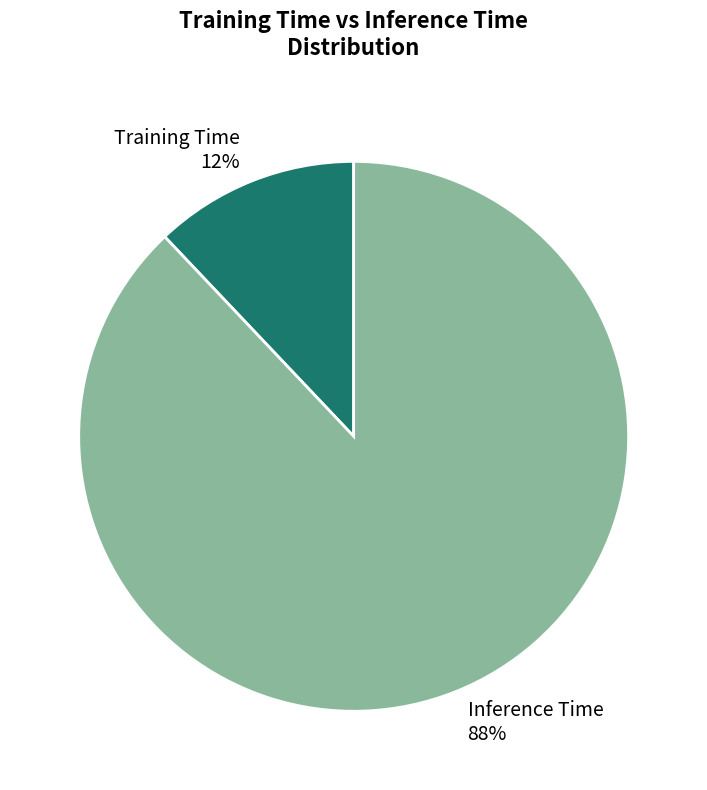

The Inference Time slice represents 98% of the pie. True or false?

False